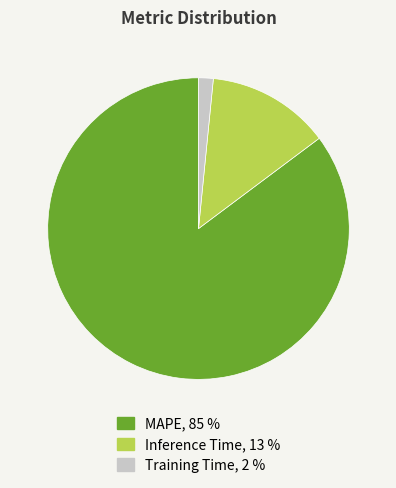

Between Inference Time and Training Time, which is larger?

Inference Time